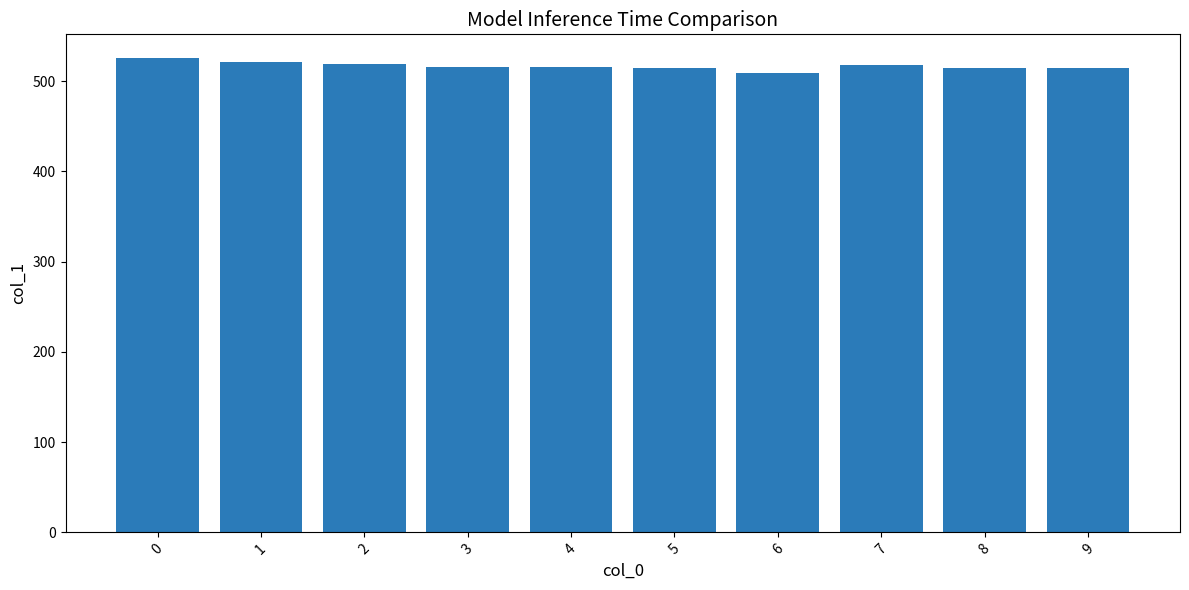

How many values exceed 515?

6